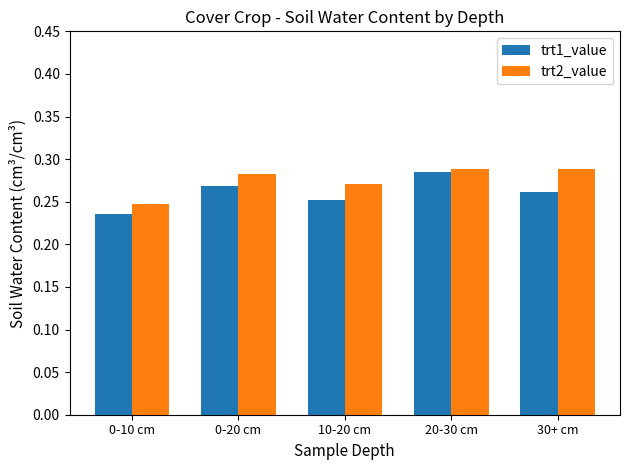

Rank the series by their maximum value, from highest to lowest.

trt2_value, trt1_value